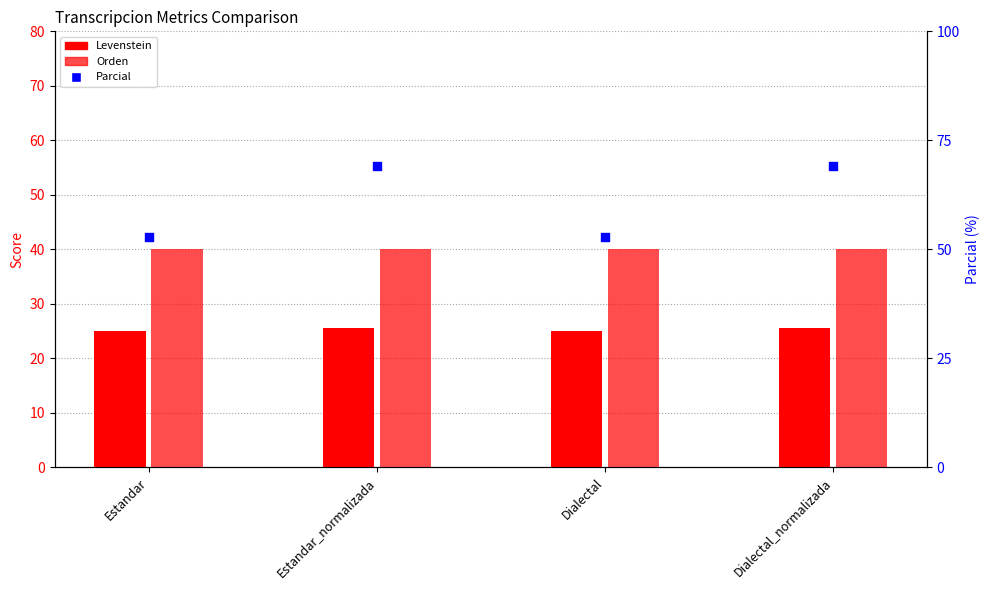

Which series contains the lowest Y value?

Levenstein